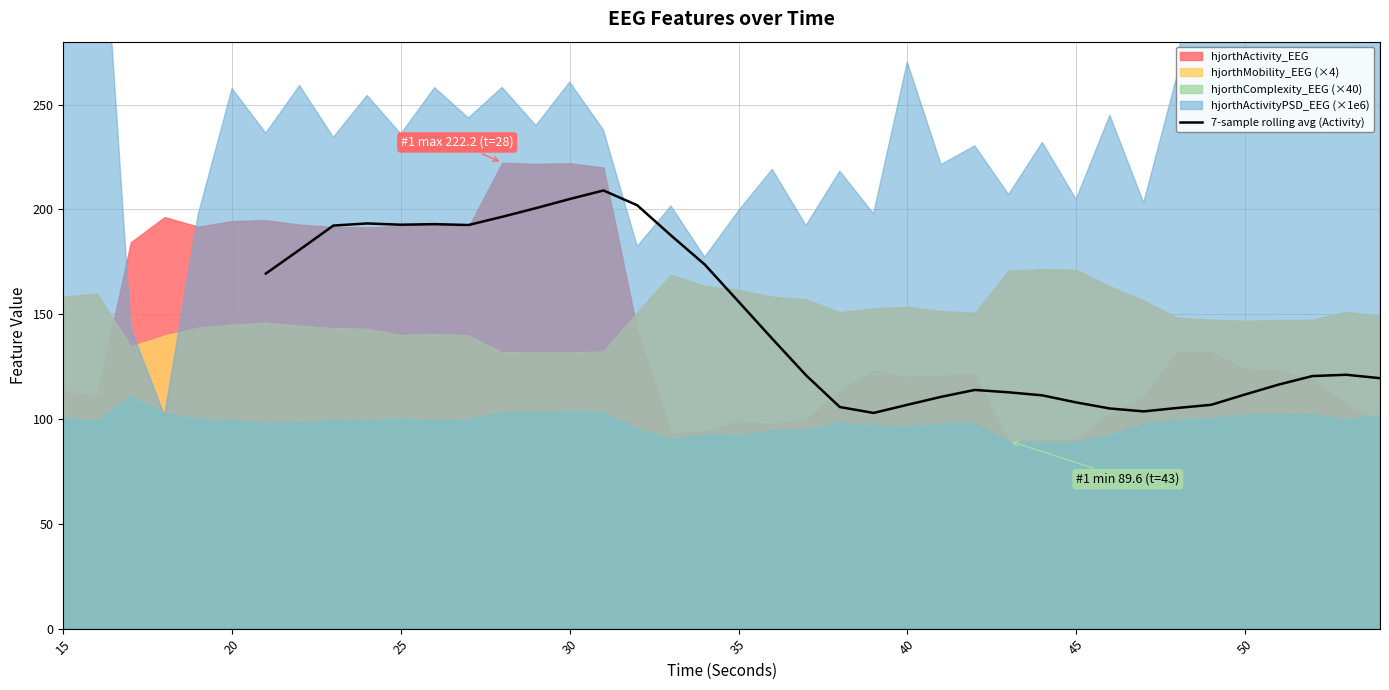

What is the difference between the maximum and minimum values?

106.1